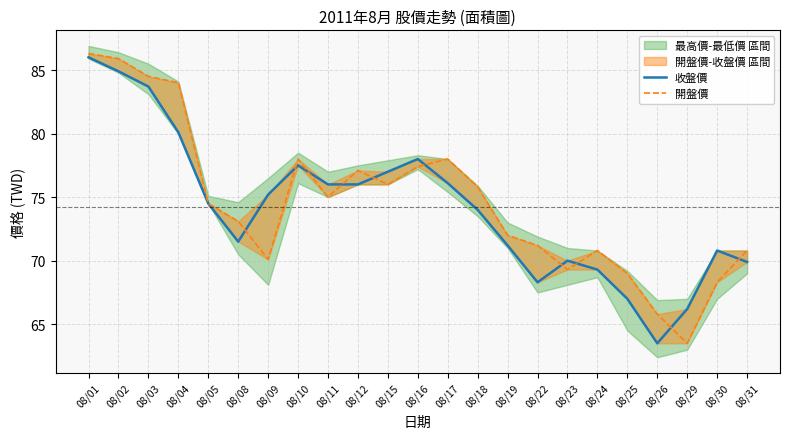

At which category is the sum across all series the highest?

08/01